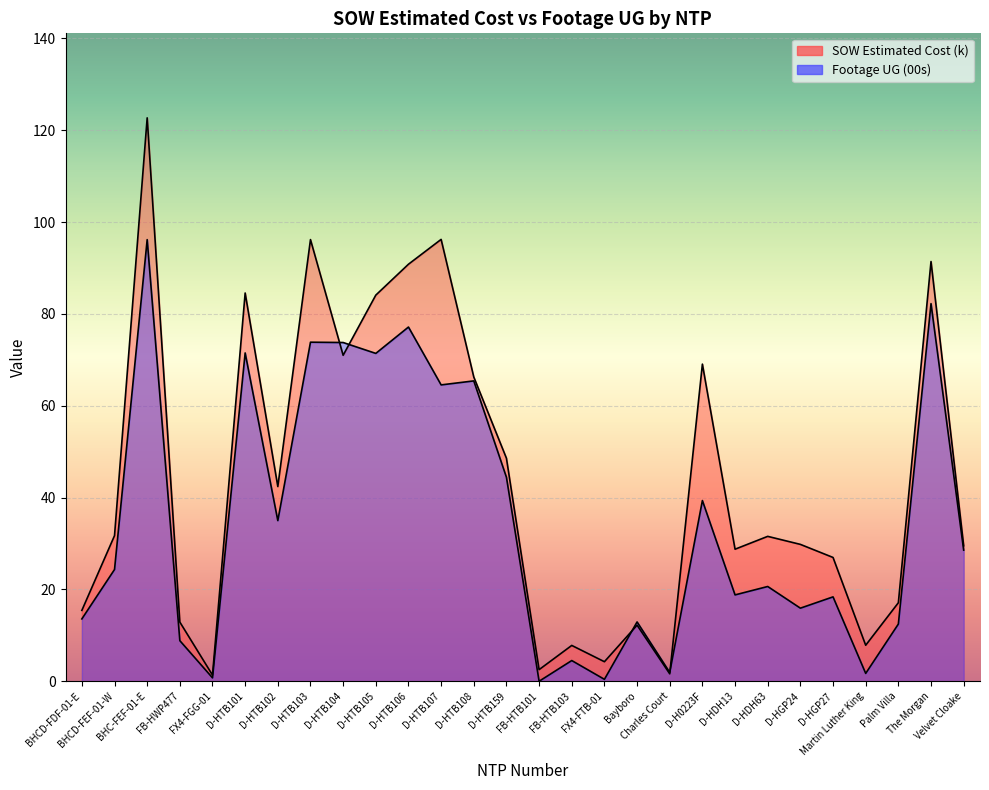

List the labels in order of Footage UG (00s) value, smallest first.

FB-HTB101, FX4-FTB-01, FX4-FGG-01, Martin Luther King, Charles Court, FB-HTB103, FB-HWP477, Palm Villa, Bayboro, BHCD-FDF-01-E, D-HGP24, D-HGP27, D-HDH13, D-HDH63, BHCD-FEF-01-W, Velvet Cloake, D-HTB102, D-H0223F, D-HTB159, D-HTB107, D-HTB108, D-HTB105, D-HTB101, D-HTB104, D-HTB103, D-HTB106, The Morgan, BHC-FEF-01-E